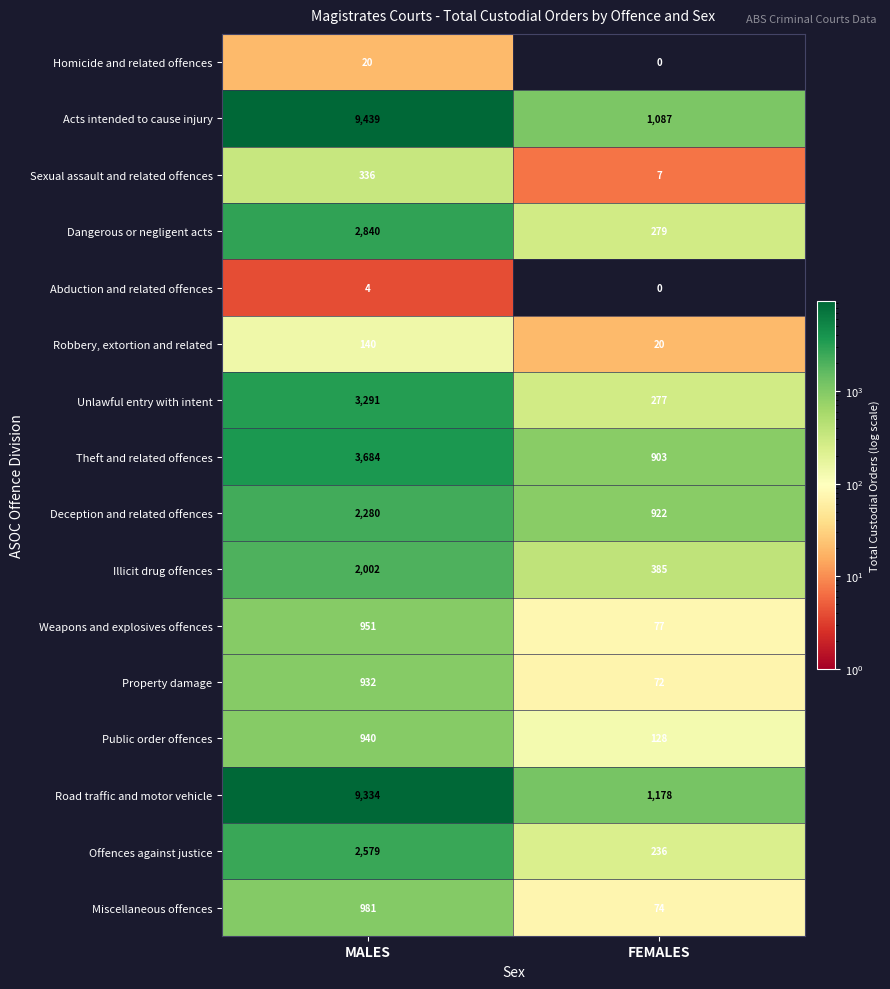

Rank the categories by Illicit drug offences value from highest to lowest.

MALES, FEMALES